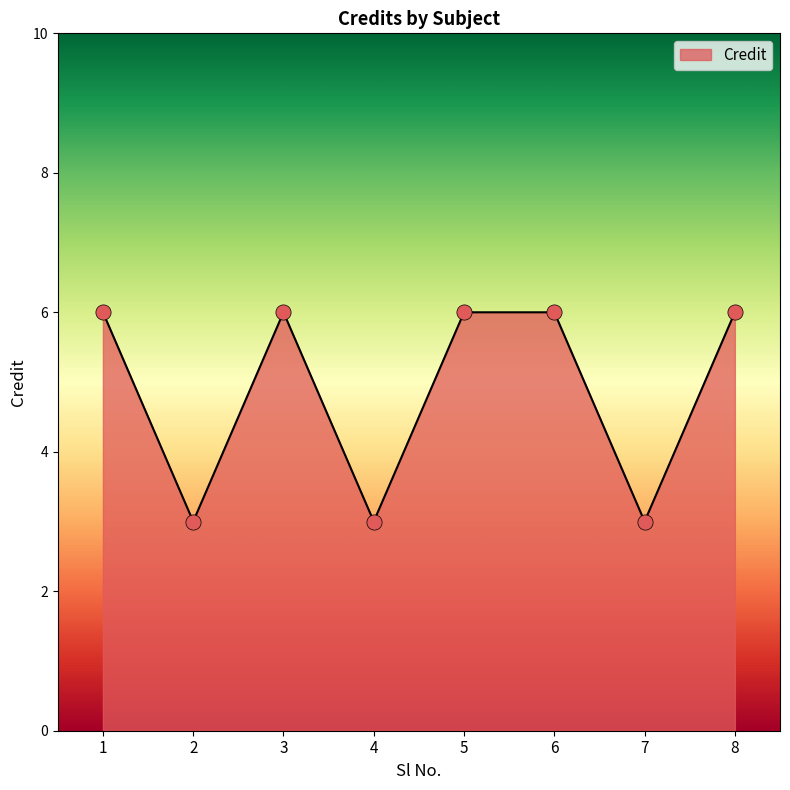

What is the change in value from 4 to 6?

+3